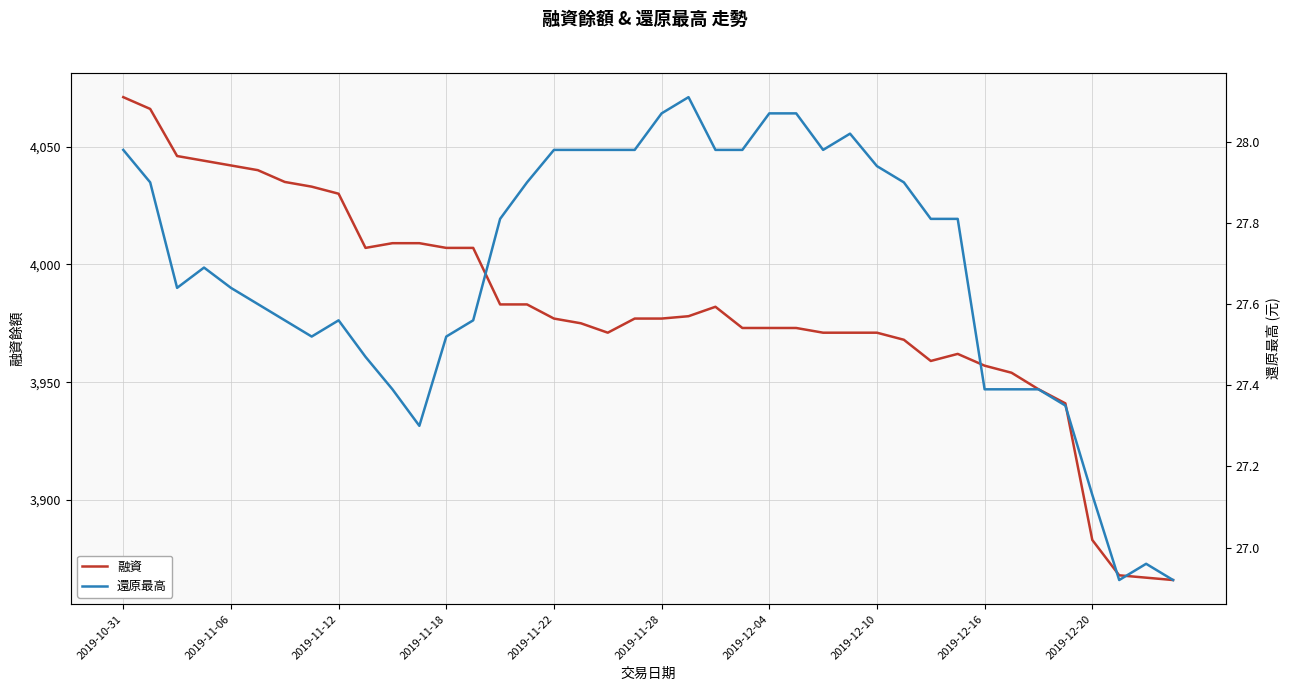

What is the maximum value for 融資?

4071